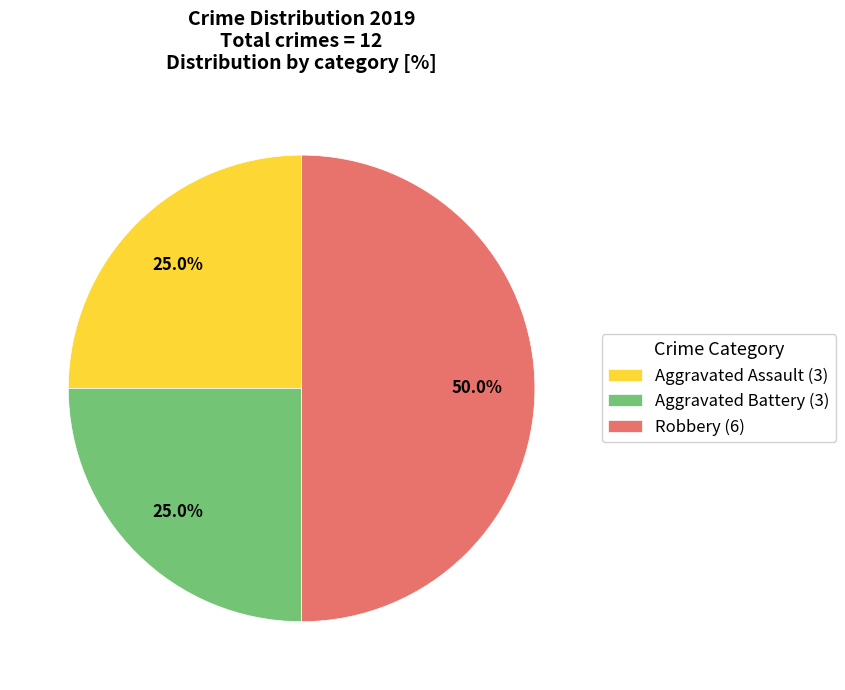

How many slices are in this pie chart?

3